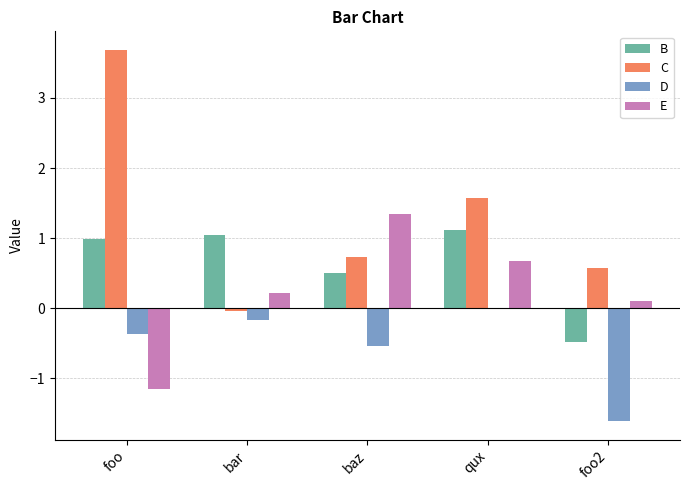

At which label is D closest to 0?

qux